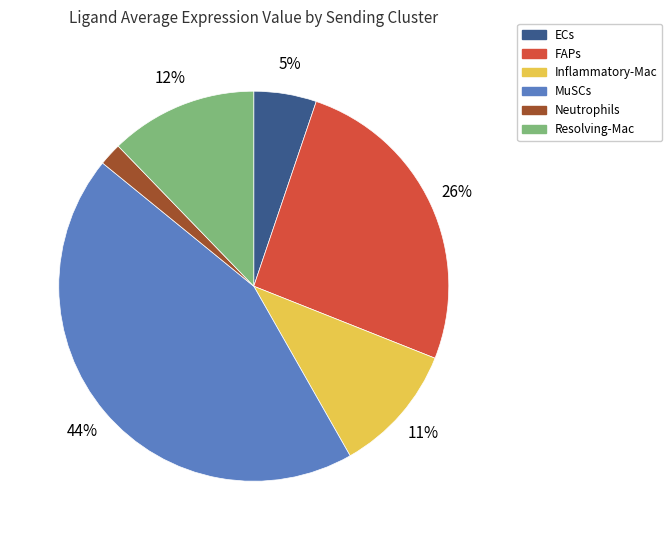

Do Neutrophils and Resolving-Mac together represent more than half of the pie?

No